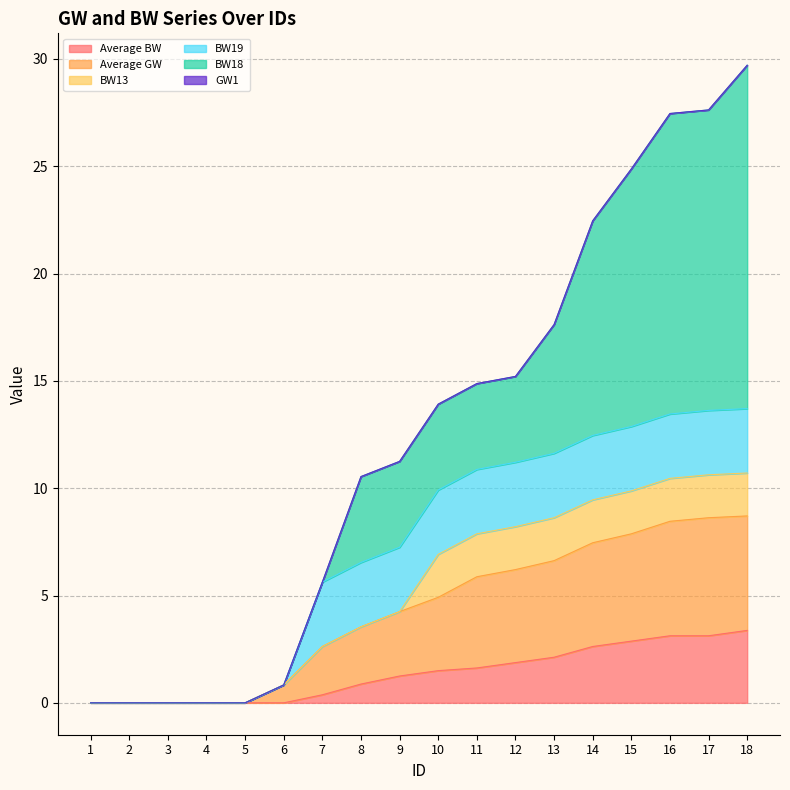

Count the number of categories in the chart.

18